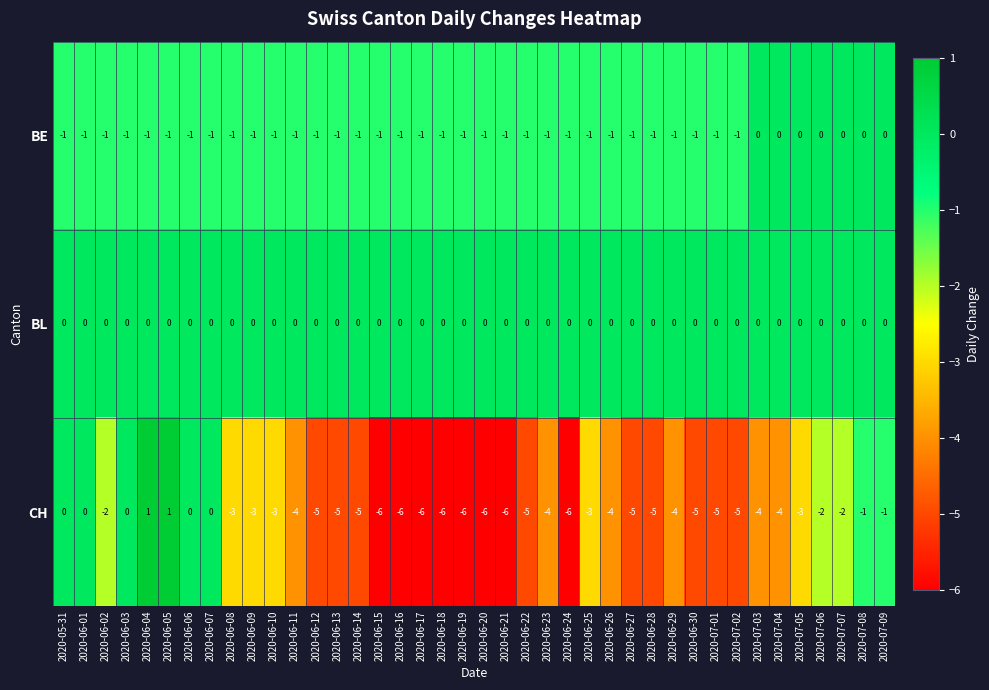

True or false: BE has a value of -2 at 2020-06-04.

False